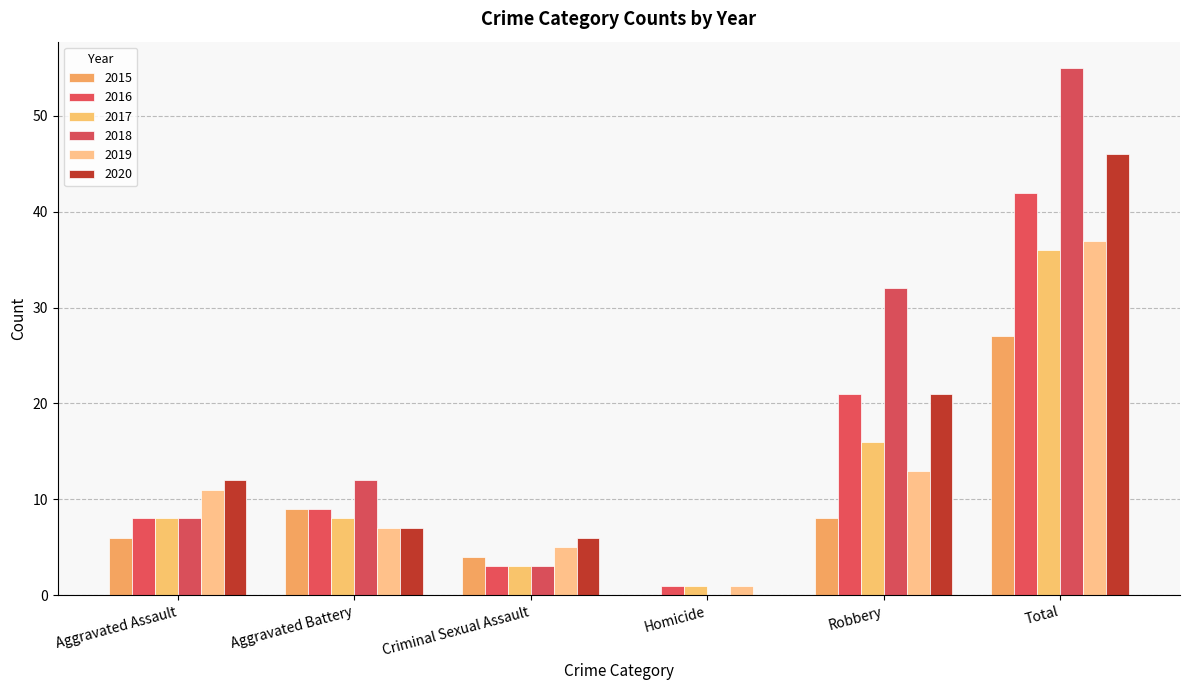

How many series are shown in this chart?

6